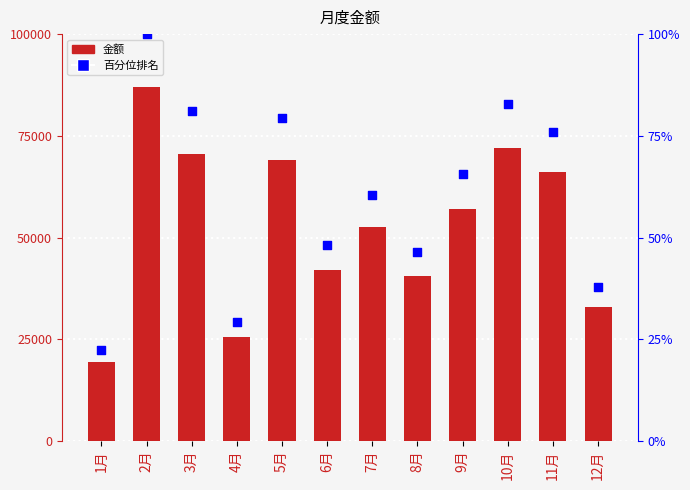

Which series reaches the maximum Y coordinate?

金额